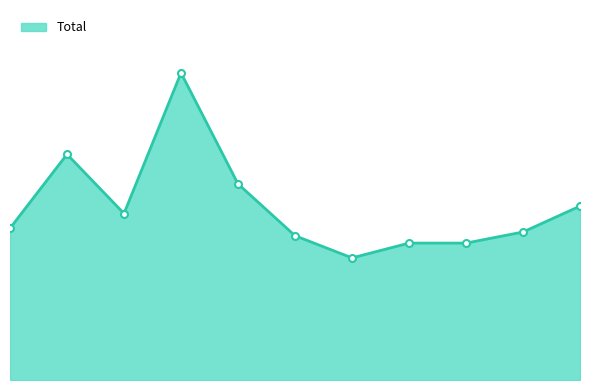

True or false: the data has more than 1 interior local peaks.

True